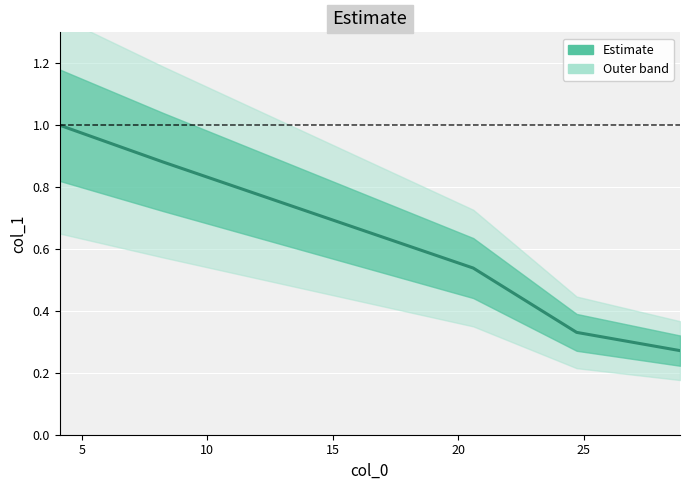

Reading left to right, transcribe all the data shown in this chart.

1.0	0.9	0.5	0.3	0.3